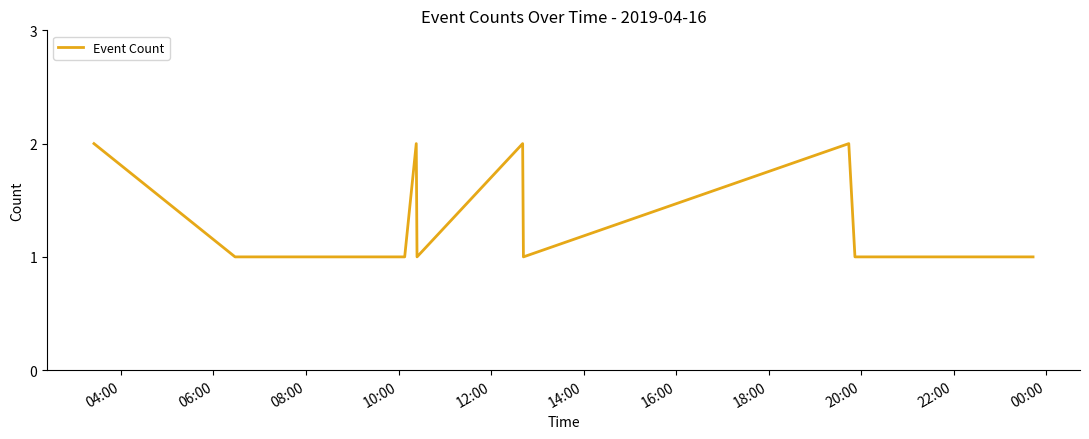

How many lines are shown in the chart?

1